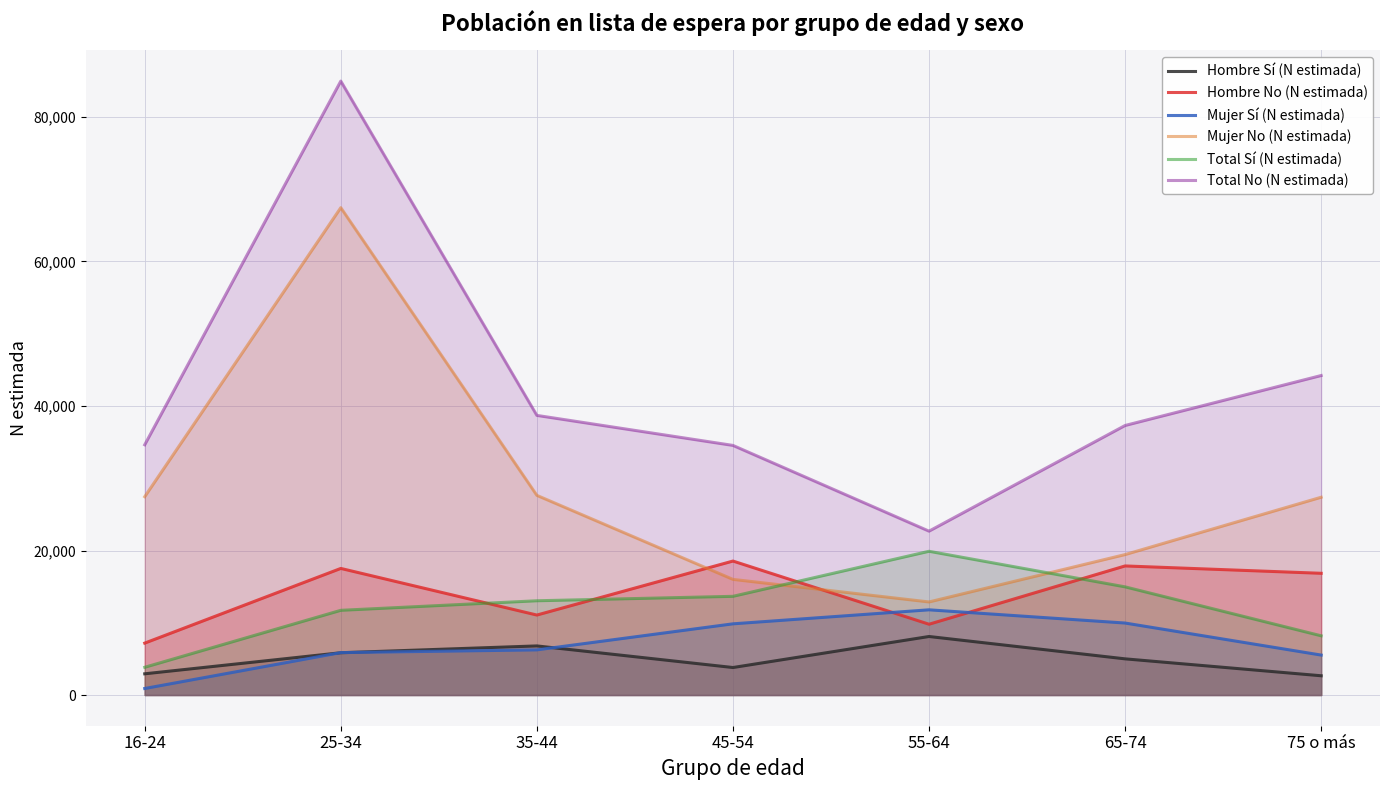

How many lines are shown in the chart?

6